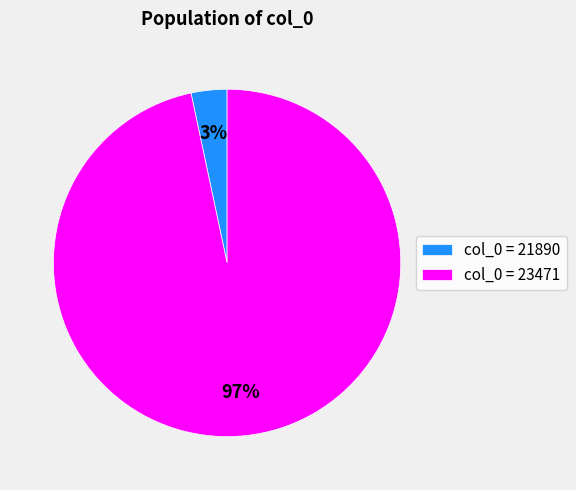

To the nearest percent, what is the average slice percentage?

50%